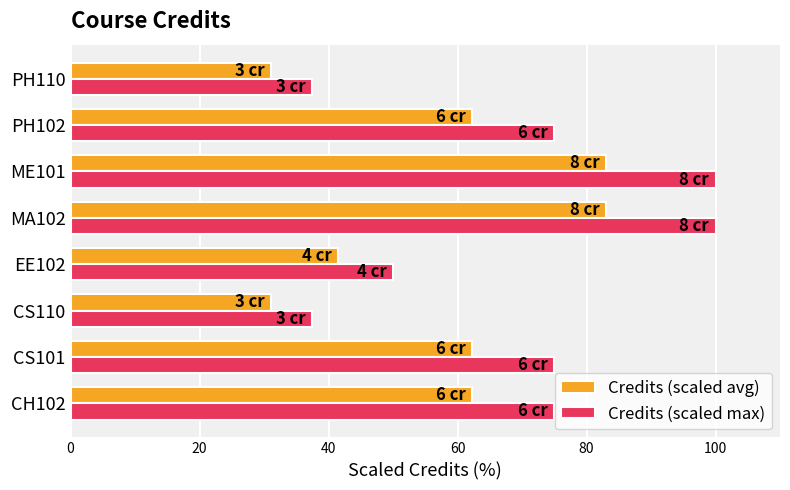

What is the difference between the maximum and minimum values in the Credits (scaled avg) series?

51.9